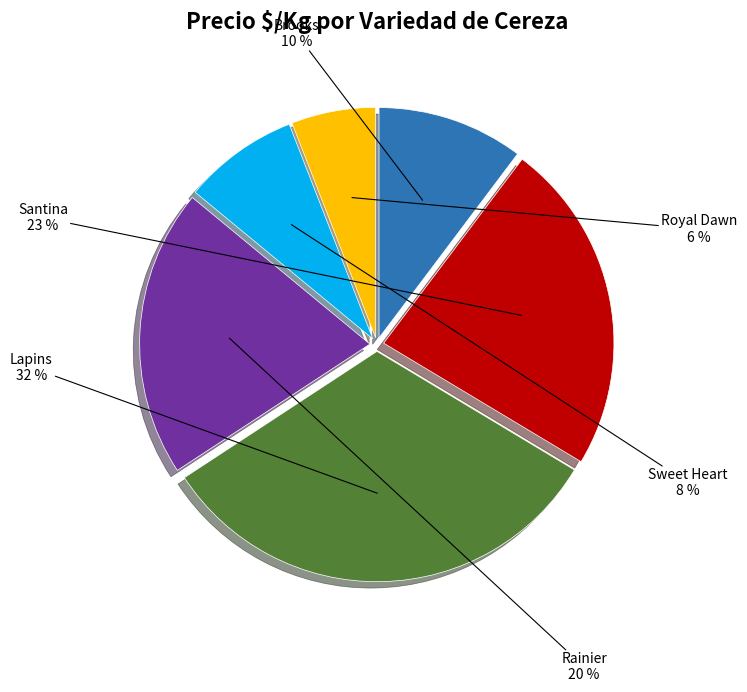

To the nearest percent, what percentage of the pie is Lapins?

32%